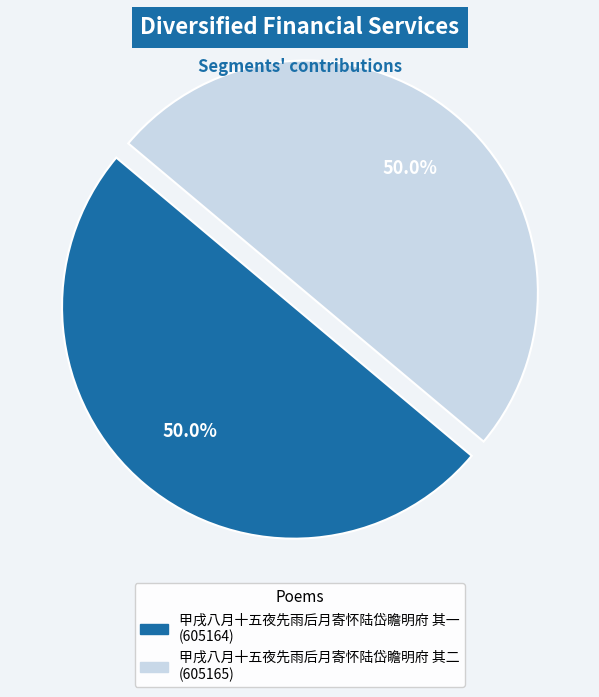

How many slices are in this pie chart?

2